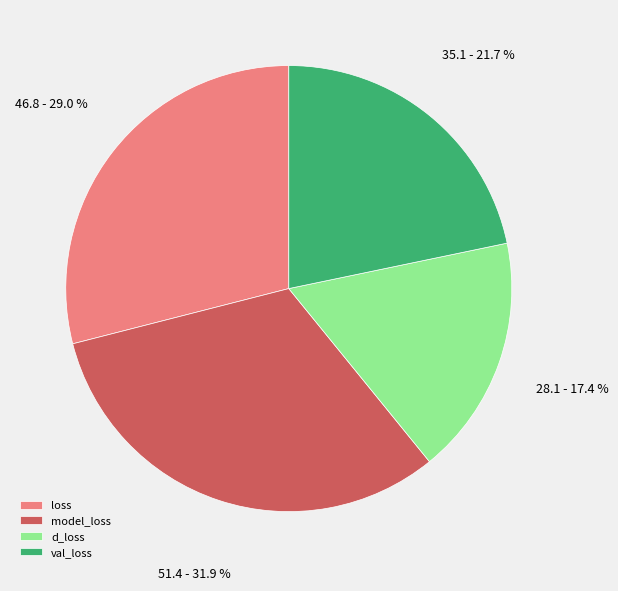

Combined, do val_loss and model_loss account for over 50%?

Yes